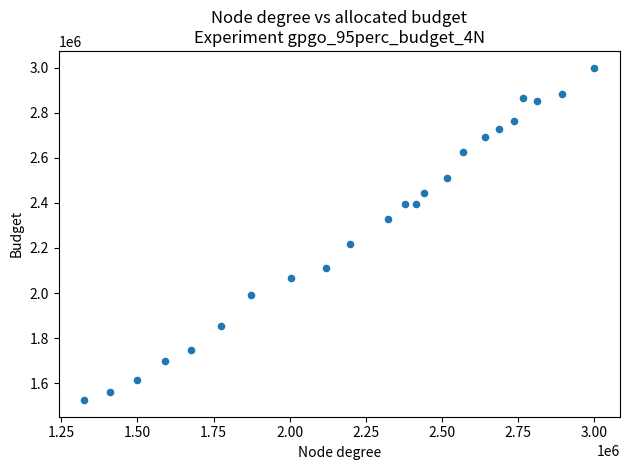

What Y value in the scatter plot is closest to 2262524?

2215528.0